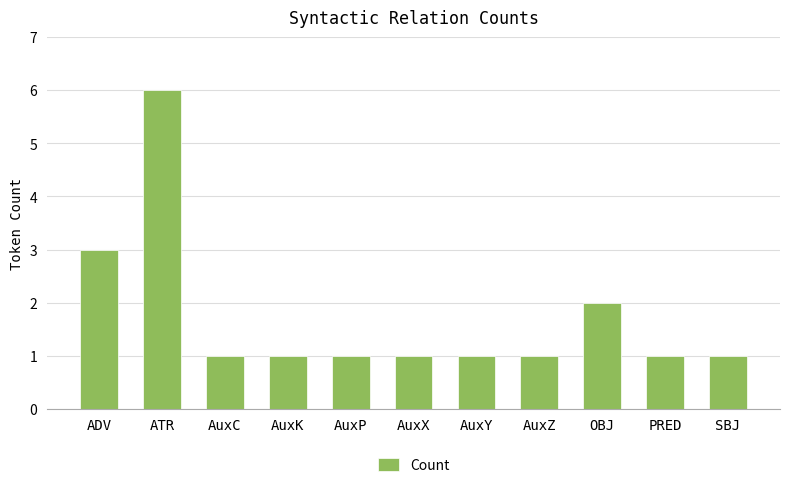

What position from the left is PRED?

10